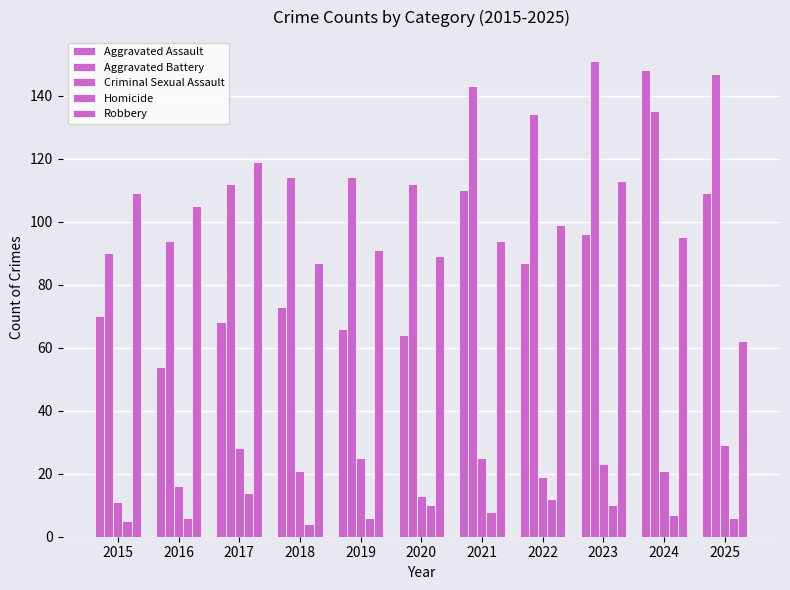

Reading left to right, what are all the values shown in this chart?

Aggravated Assault: 70	54	68	73	66	64	110	87	96	148	109
Aggravated Battery: 90	94	112	114	114	112	143	134	151	135	147
Criminal Sexual Assault: 11	16	28	21	25	13	25	19	23	21	29
Homicide: 5	6	14	4	6	10	8	12	10	7	6
Robbery: 109	105	119	87	91	89	94	99	113	95	62